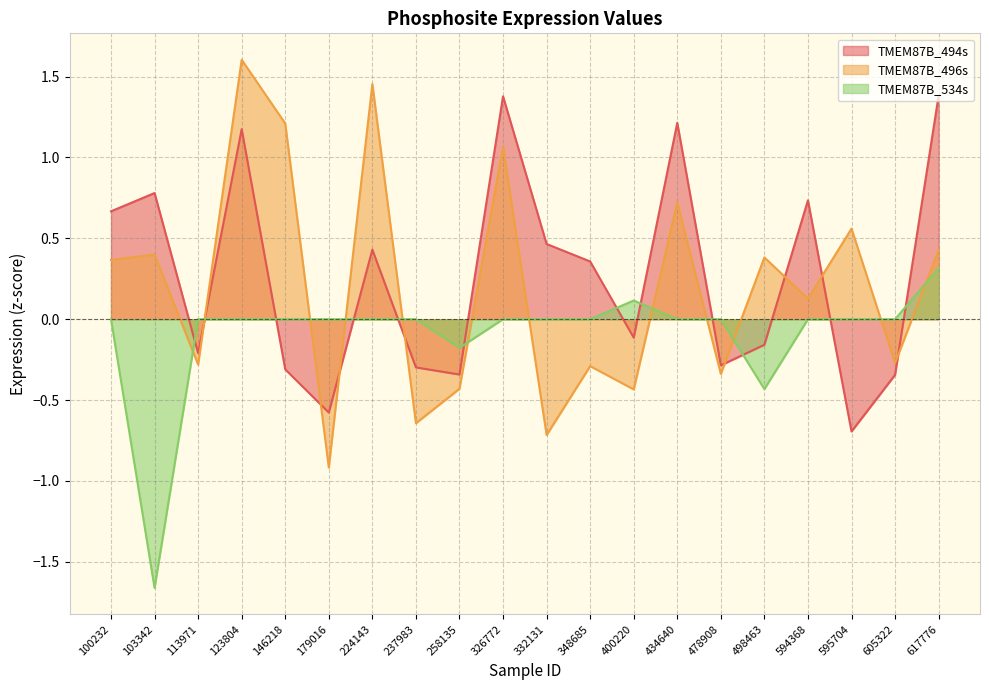

What is the difference between the maximum and minimum values in the TMEM87B_496s series?

2.5